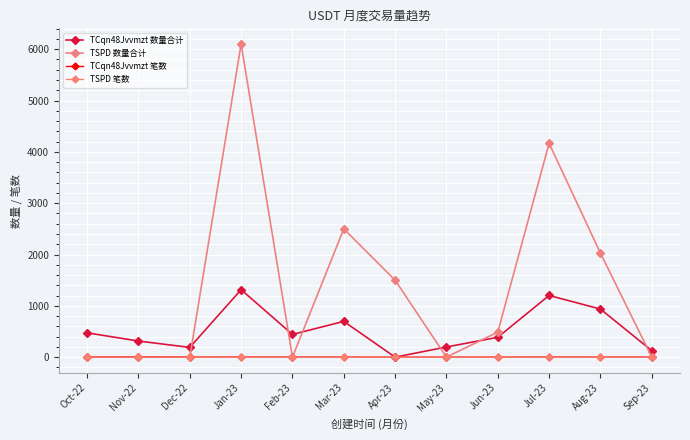

What is the value of the TCqn48Jvvmzt 数量合计 point at the 11th from the left?

937